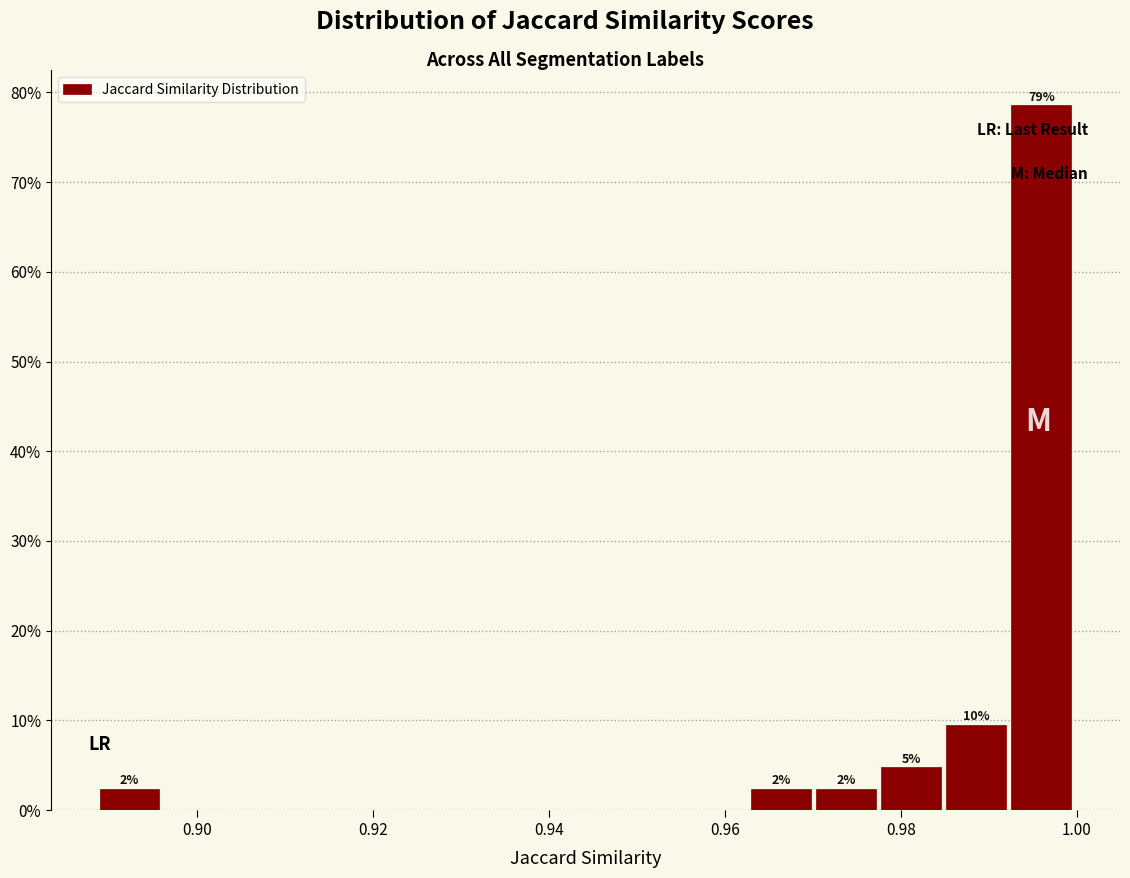

Read against the x-axis, roughly where is the centre of the tallest bar?

0.996